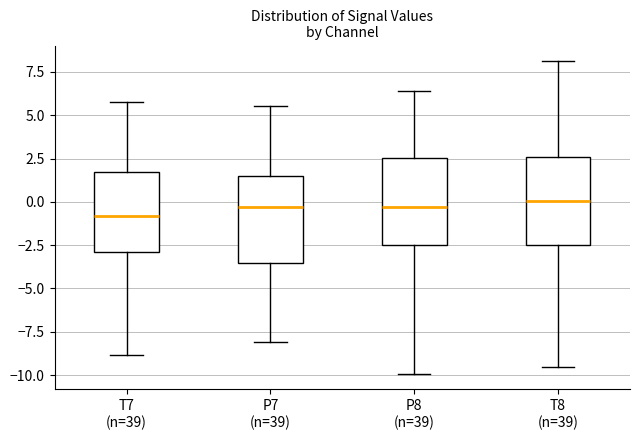

Reading left to right, transcribe this box plot: for each box, give where its median line is, the range the box spans, and where its two whiskers end, as read against the y-axis. The values are not printed on the chart, so give them approximately, as read against the axis.

T7 (n=39): median -1.0, box -3.0 to 1.5, whiskers -9.0 to 5.5
P7 (n=39): median -0.5, box -3.5 to 1.5, whiskers -8.0 to 5.5
P8 (n=39): median -0.5, box -2.5 to 2.5, whiskers -10.0 to 6.5
T8 (n=39): median 0.0, box -2.5 to 2.5, whiskers -9.5 to 8.0